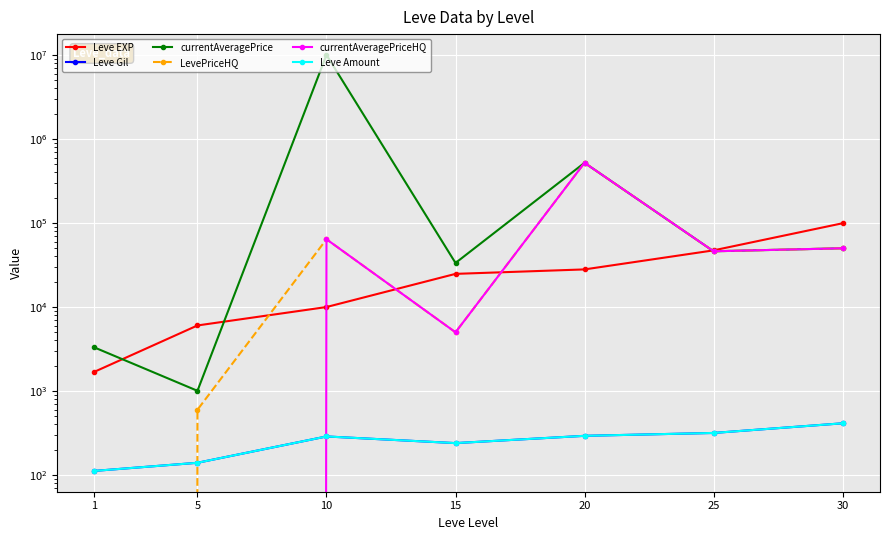

Reading left to right, transcribe all the data shown in this chart.

Leve EXP: 1=1690	5=6030	10=9990	15=24790	20=28010	25=47200	30=99220
Leve Gil: 1=112	5=140	10=288	15=240	20=293	25=317	30=413
currentAveragePrice: 1=3307	5=1006	10=9999999	15=33416	20=519950	25=46029	30=50000
LevePriceHQ: 1=0	5=599	10=64000	15=5000	20=519950	25=46029	30=50000
currentAveragePriceHQ: 1=0	5=0	10=64000	15=5000	20=519950	25=46029	30=50000
Leve Amount: 1=112	5=140	10=288	15=240	20=293	25=317	30=413